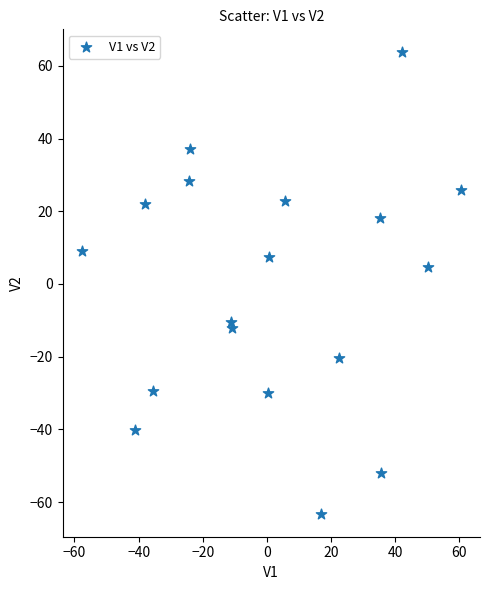

What Y value in the scatter plot is closest to 0?

4.6